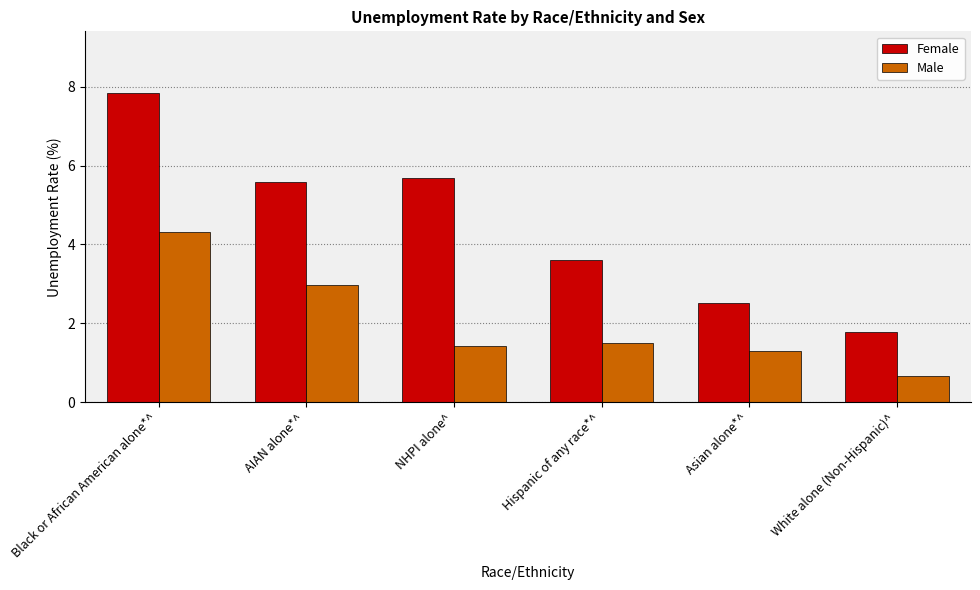

How many groups of bars are there?

6